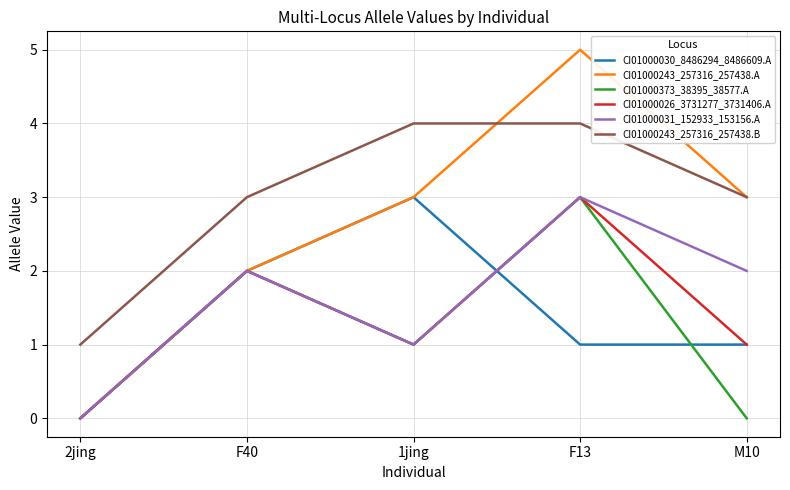

What is the total value across all series at F40?

13